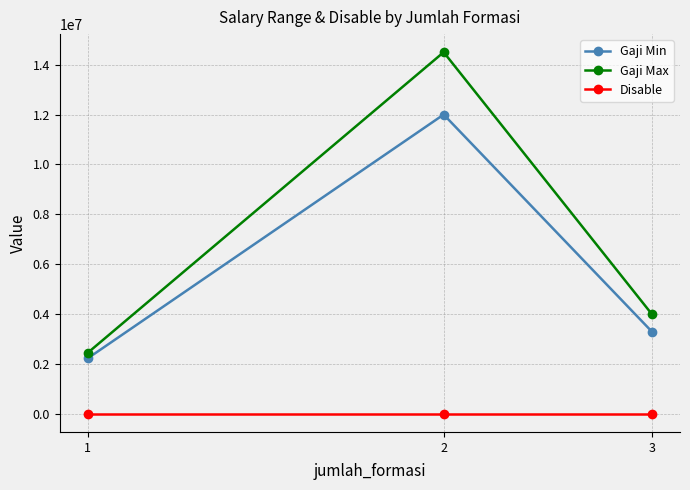

What is the difference between the maximum and minimum values in the Gaji Max series?

12048584